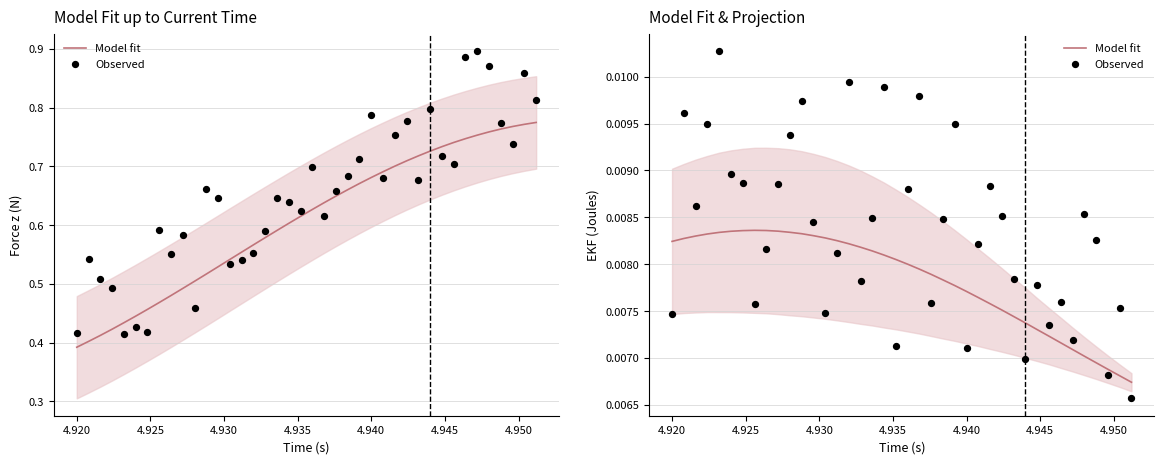

Is the value of Observed at 36 greater than the value of Model fit at 4.945?

No